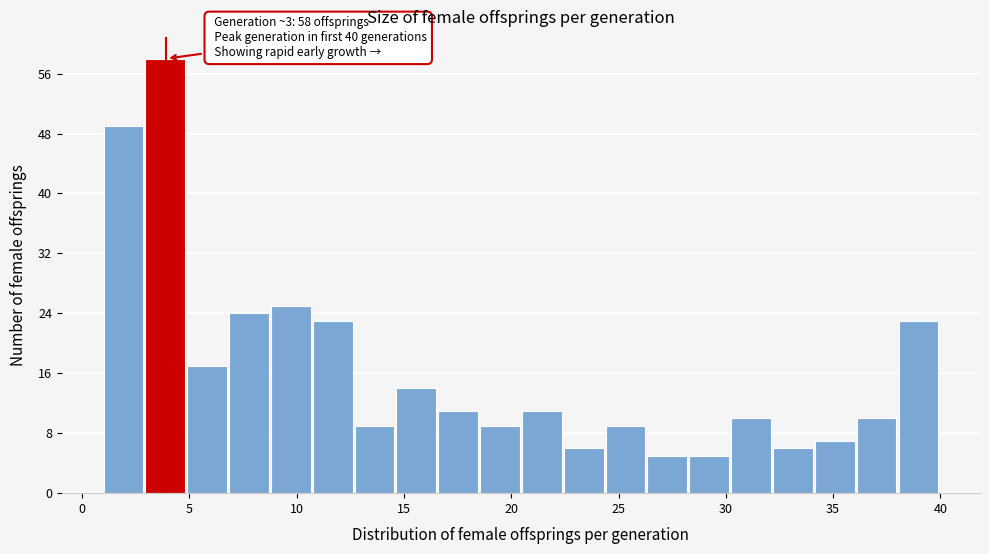

Read against the x-axis, roughly where is the centre of the tallest bar?

4.0